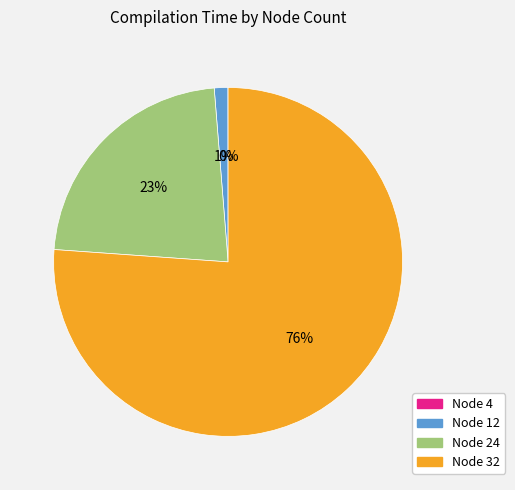

To the nearest percent, what is the difference between the largest and smallest slice percentages?

76%